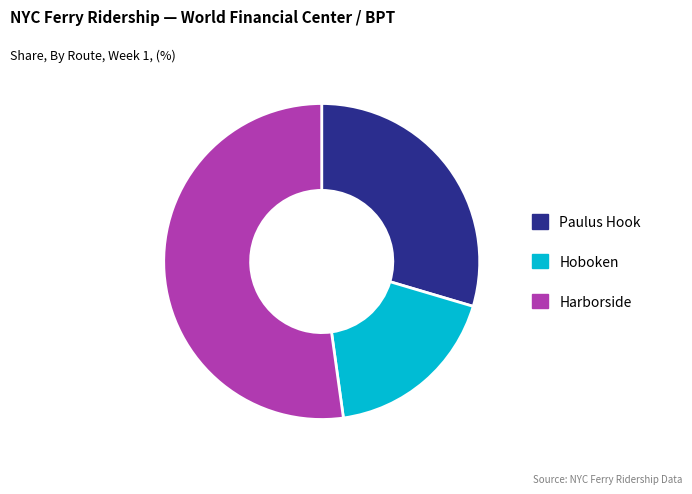

Do Paulus Hook and Harborside together represent more than half of the pie?

Yes